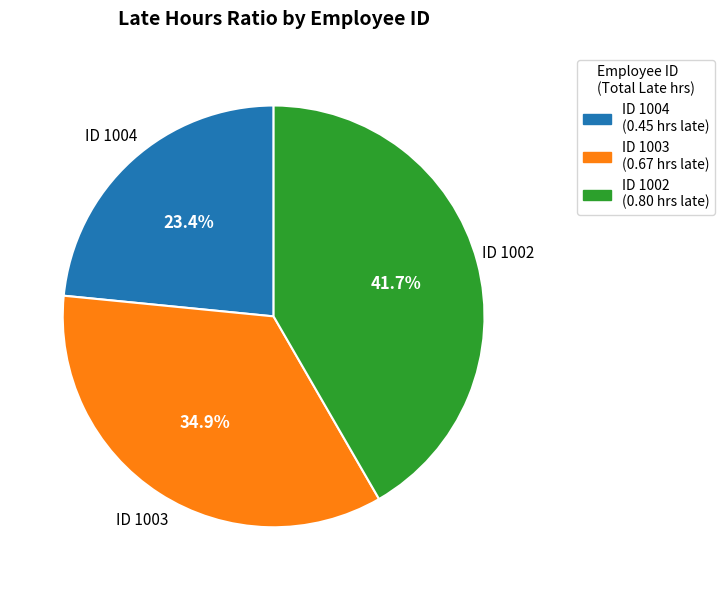

How many segments does this pie chart have?

3